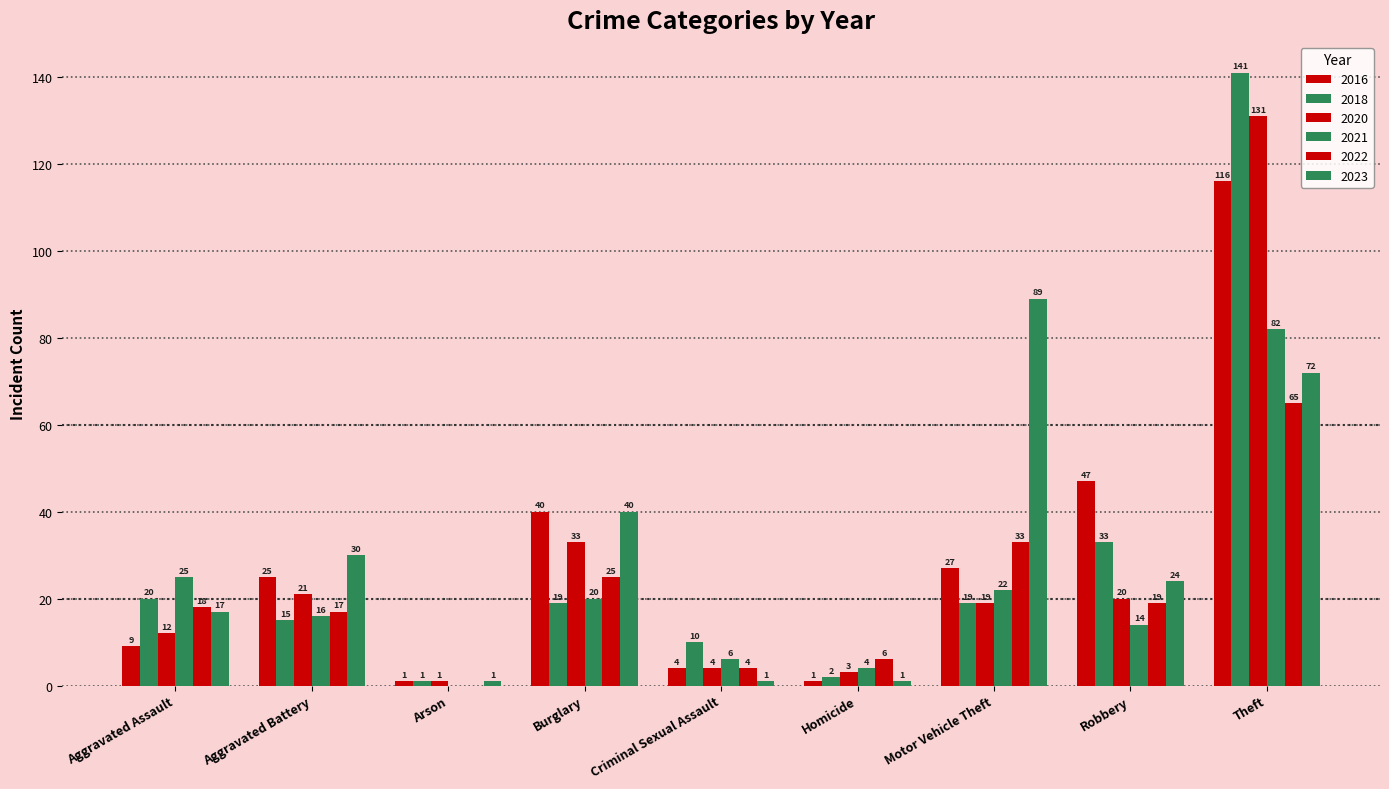

How many distinct data groups are displayed?

6